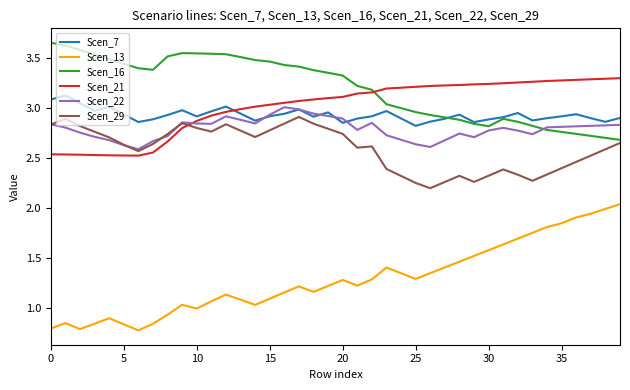

Which series has the largest range (max minus min)?

Scen_13